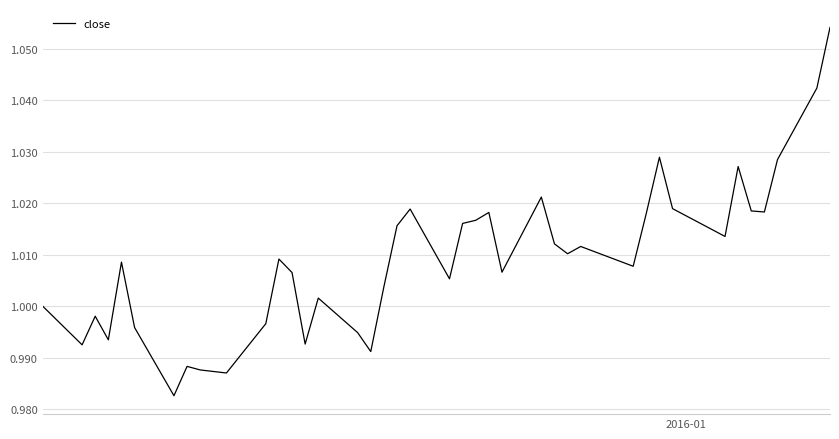

How many series are shown in this chart?

1